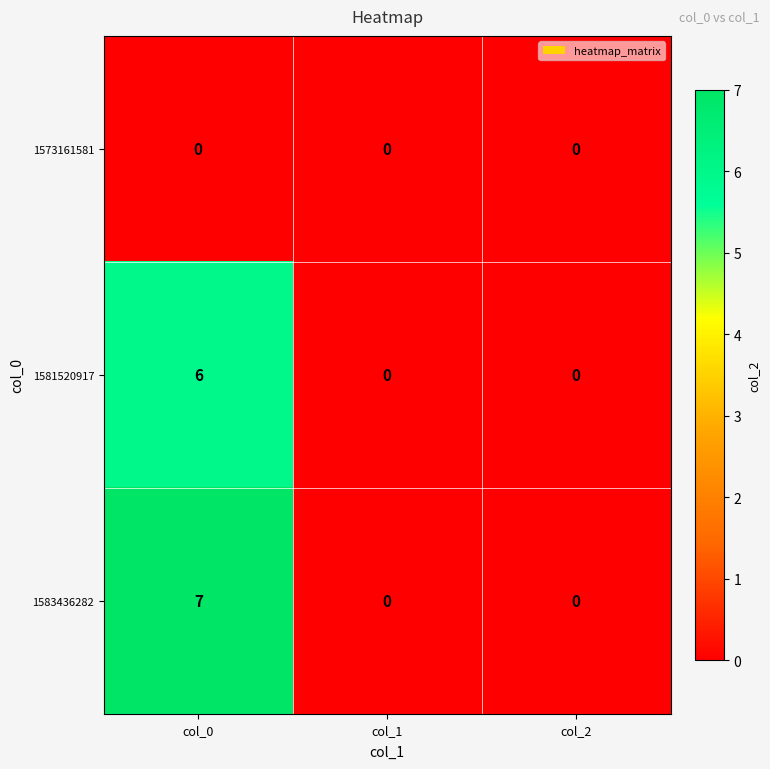

Is it true that 1583436282 equals 7 at col_0?

True